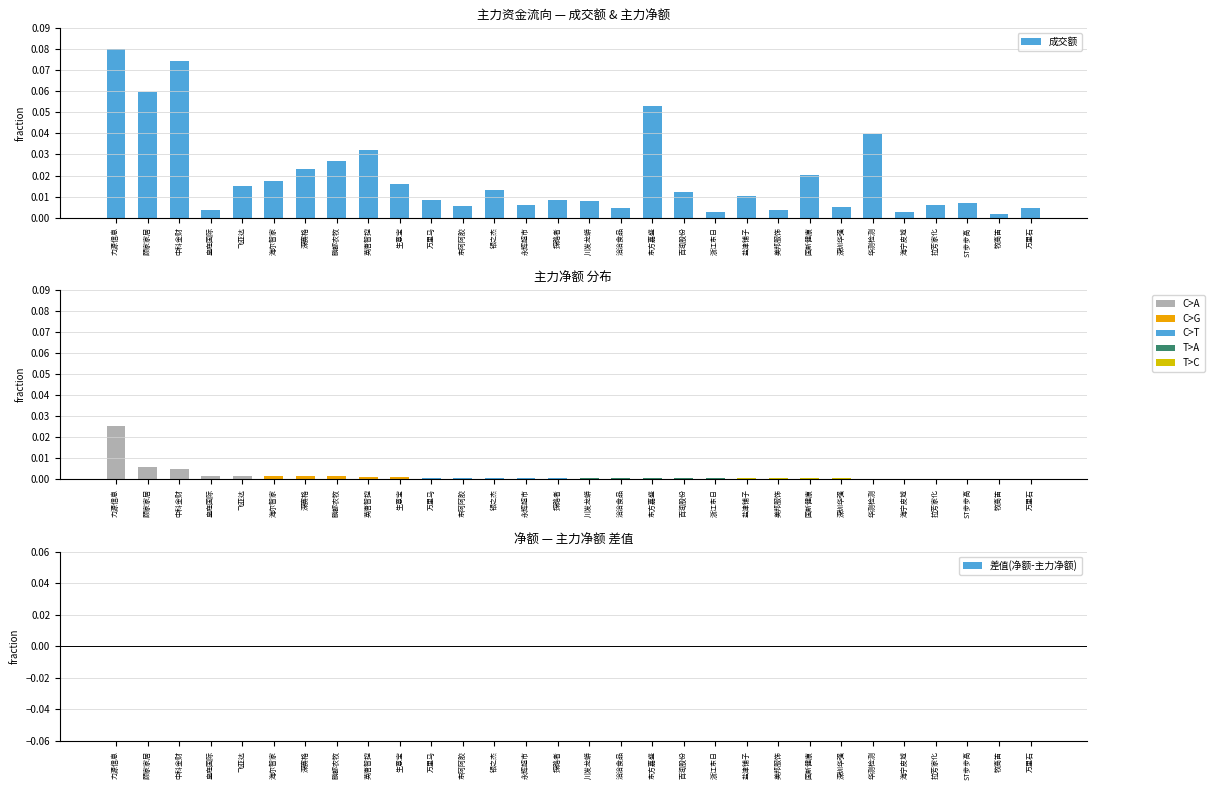

Reading left to right, extract all data points from this chart.

成交额: 0.1	0.1	0.1	0.0	0.0	0.0	0.0	0.0	0.0	0.0	0.0	0.0	0.0	0.0	0.0	0.0	0.0	0.1	0.0	0.0	0.0	0.0	0.0	0.0	0.0	0.0	0.0	0.0	0.0	0.0
差值(净额-主力净额): 0.0	0.0	0.0	0.0	0.0	0.0	0.0	0.0	0.0	0.0	0.0	0.0	0.0	0.0	0.0	0.0	0.0	0.0	0.0	0.0	0.0	0.0	0.0	0.0	0.0	0.0	0.0	0.0	0.0	0.0